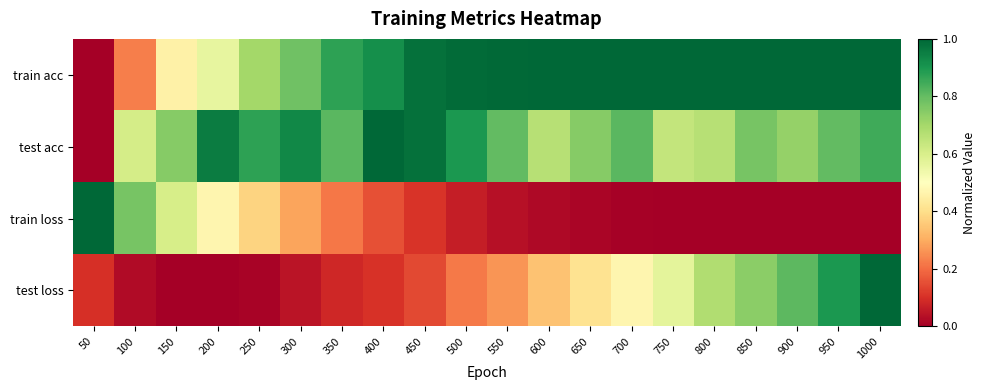

Reading right to left, what are all the values shown in this chart?

train acc: 1000=1.0	950=1.0	900=1.0	850=1.0	800=1.0	750=1.0	700=1.0	650=1.0	600=1.0	550=1.0	500=1.0	450=1.0	400=0.9	350=0.9	300=0.8	250=0.7	200=0.6	150=0.5	100=0.2	50=0.0
test acc: 1000=0.9	950=0.8	900=0.7	850=0.8	800=0.7	750=0.6	700=0.8	650=0.7	600=0.7	550=0.8	500=0.9	450=1.0	400=1.0	350=0.8	300=0.9	250=0.9	200=1.0	150=0.7	100=0.6	50=0.0
train loss: 1000=0.0	950=0.0	900=0.0	850=0.0	800=0.0	750=0.0	700=0.0	650=0.0	600=0.0	550=0.0	500=0.1	450=0.1	400=0.2	350=0.2	300=0.3	250=0.4	200=0.5	150=0.6	100=0.8	50=1.0
test loss: 1000=1.0	950=0.9	900=0.8	850=0.7	800=0.7	750=0.6	700=0.5	650=0.4	600=0.3	550=0.3	500=0.2	450=0.1	400=0.1	350=0.1	300=0.0	250=0.0	200=0.0	150=0.0	100=0.0	50=0.1